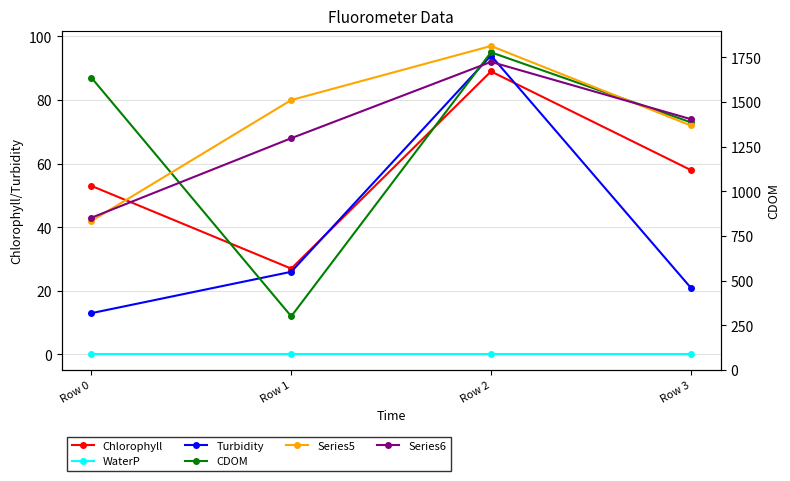

Is it true that Series5 equals 72 at Row 3?

True